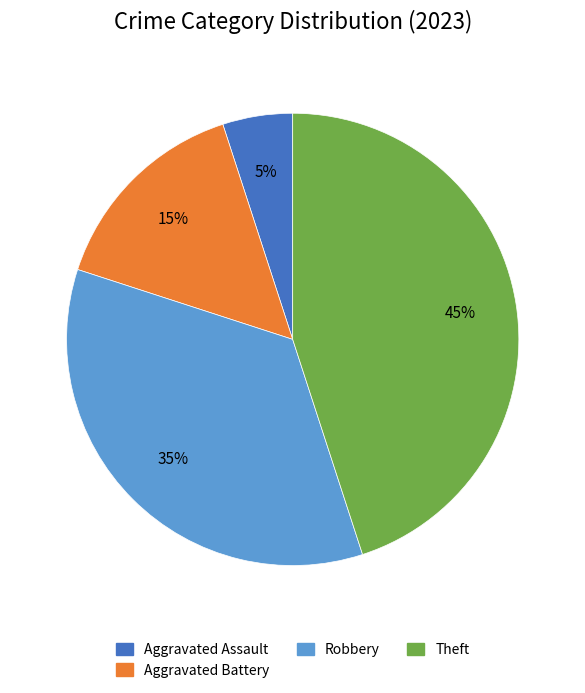

To the nearest percent, what is the difference between the largest and smallest slice percentages?

40%